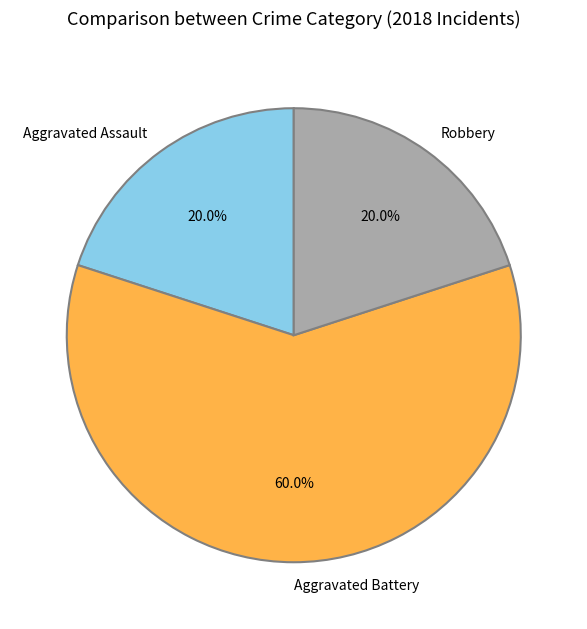

To the nearest percent, what is the average slice percentage?

33%